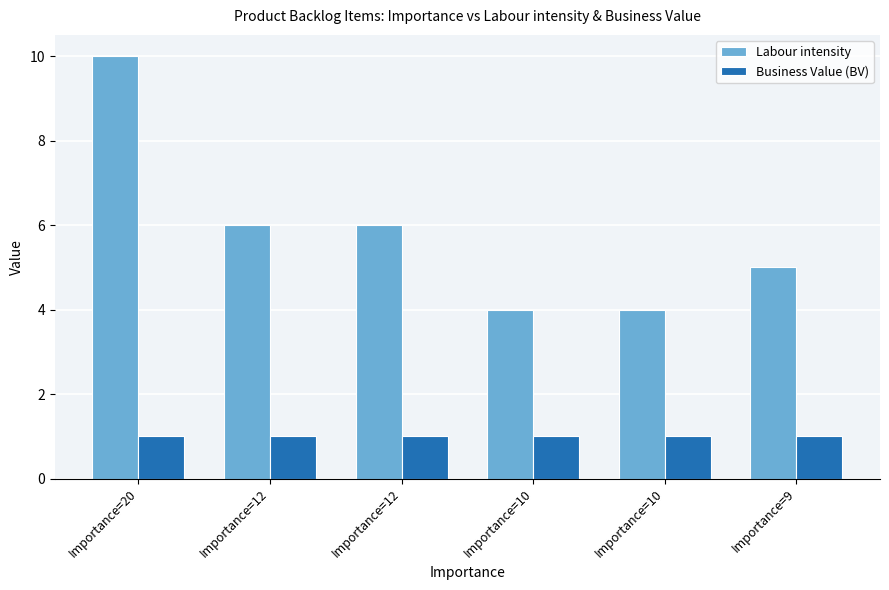

At which category is the sum across all series the highest?

Importance=20